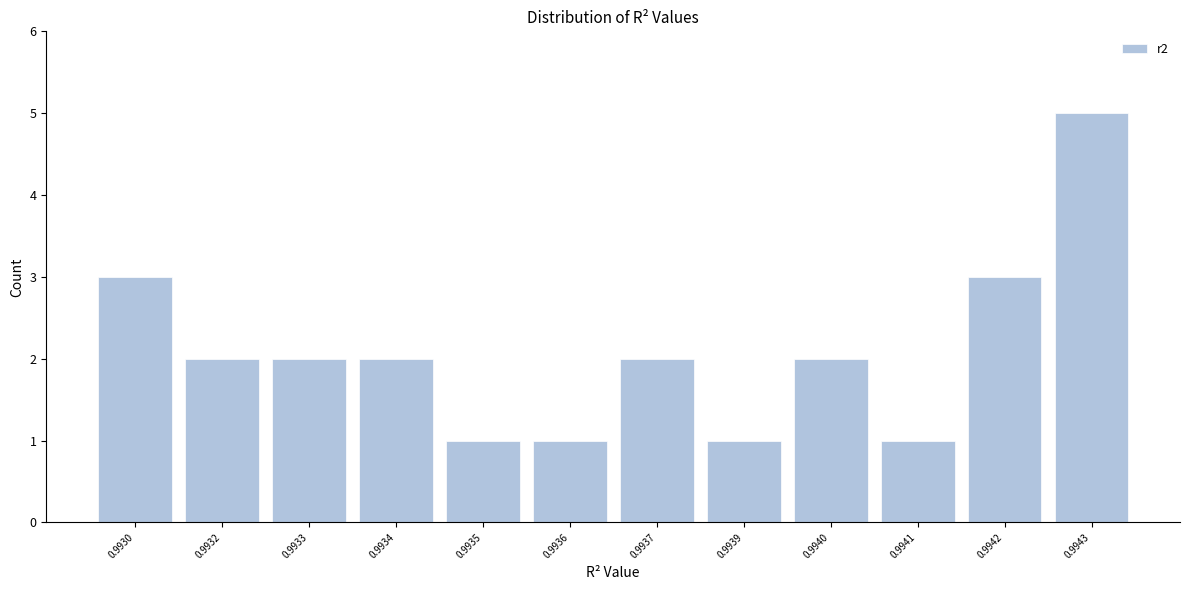

Reading left to right, transcribe all the data shown in this chart.

0.9930=3	0.9932=2	0.9933=2	0.9934=2	0.9935=1	0.9936=1	0.9937=2	0.9939=1	0.9940=2	0.9941=1	0.9942=3	0.9943=5